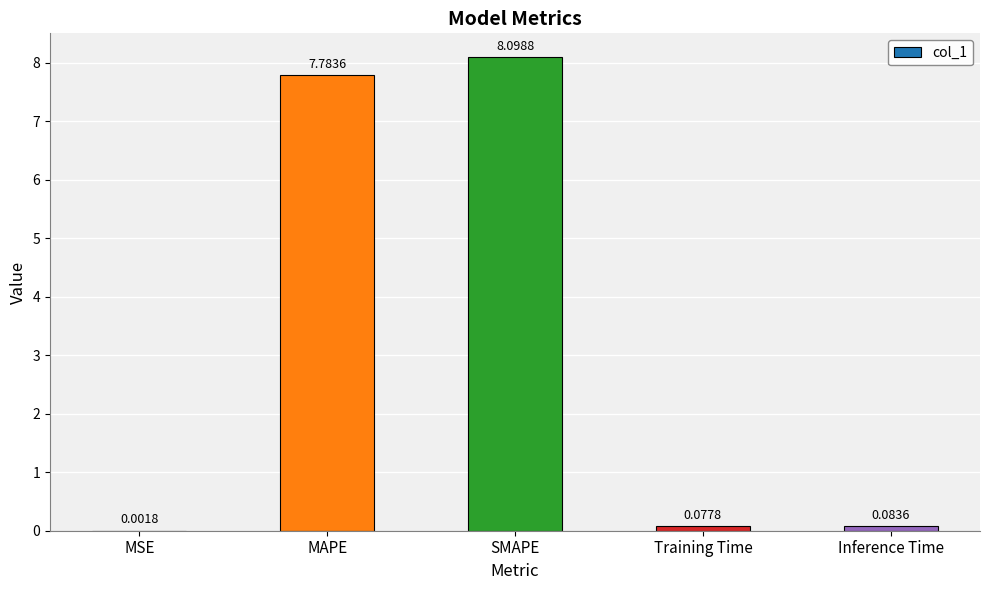

What is the sum of all values?

16.0